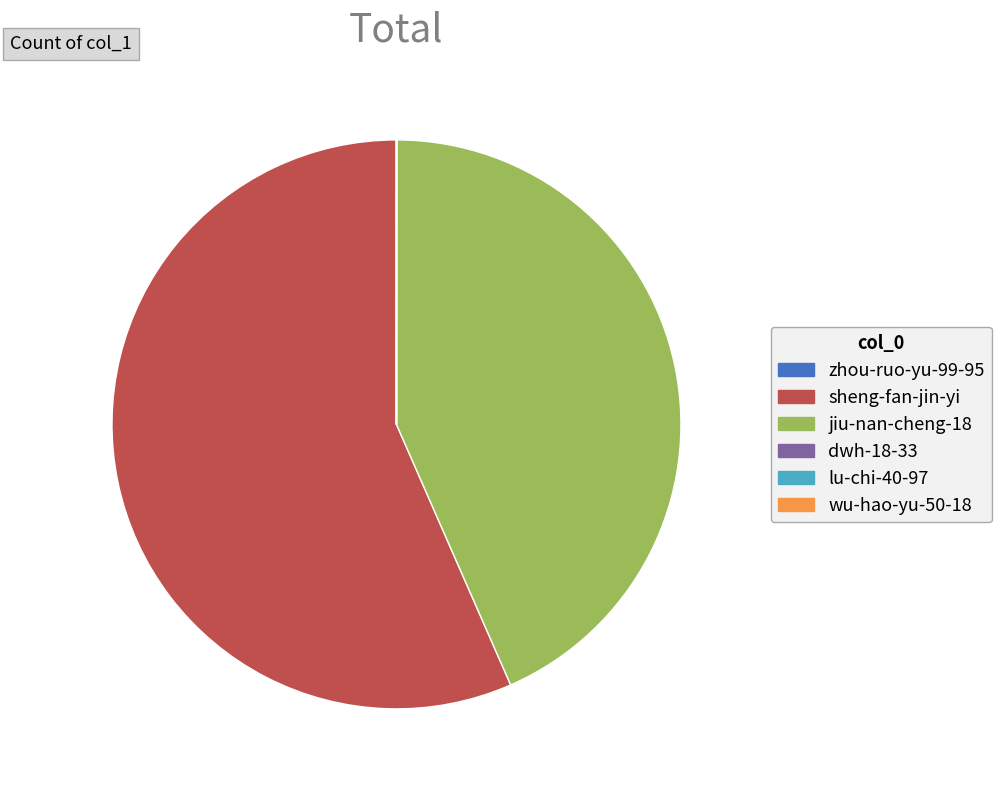

Does sheng-fan-jin-yi represent more than half of the total?

Yes